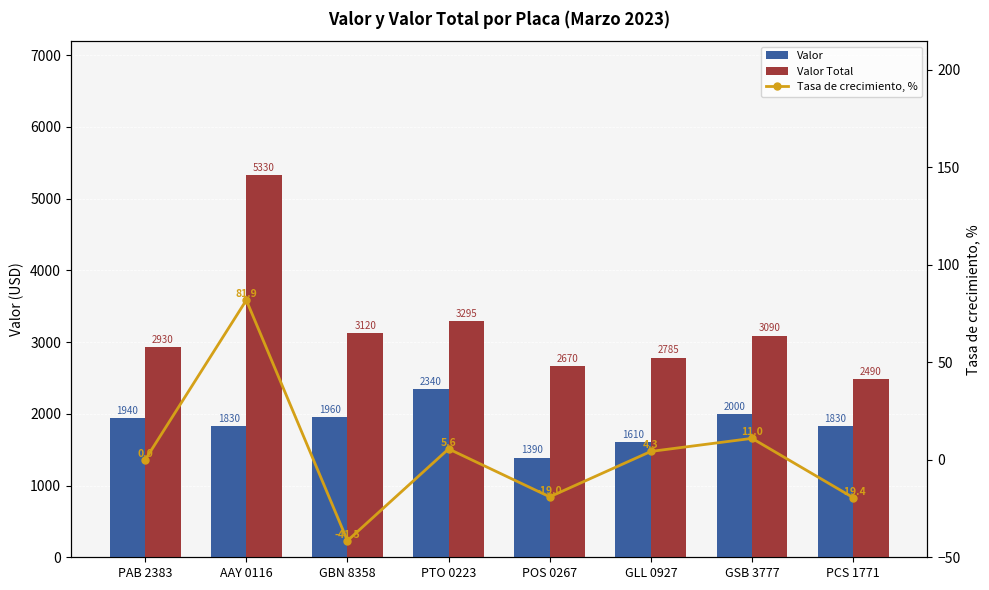

What is the maximum value shown in the chart?

5330.0